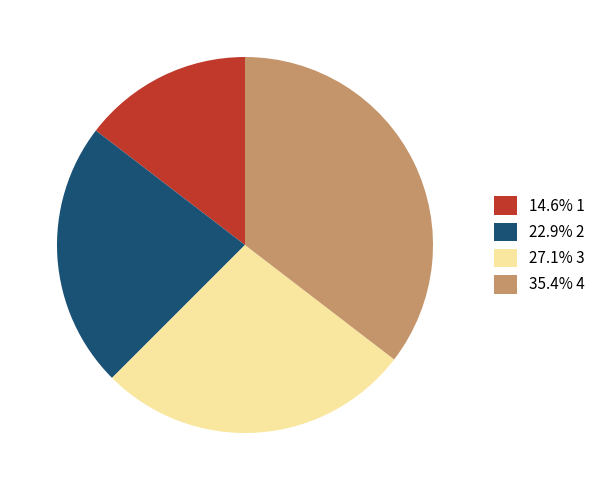

Does 35.4% 4 represent more than half of the total?

No